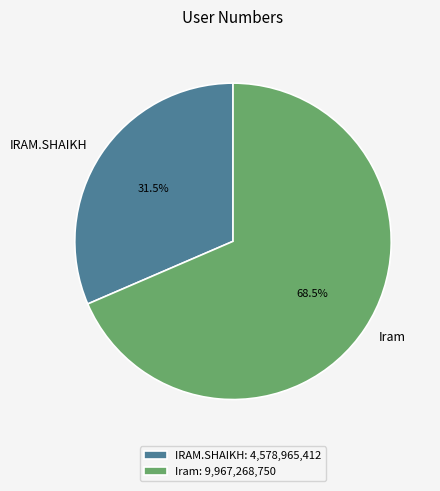

Which has a higher value, Iram or IRAM.SHAIKH?

Iram